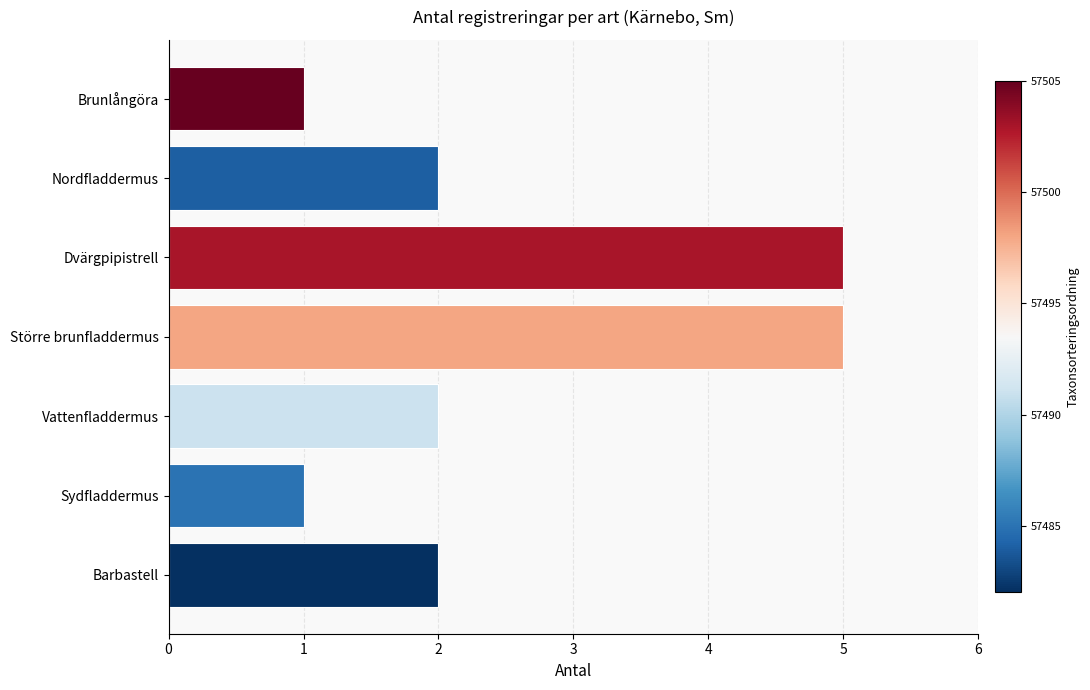

What is the label of the 7th bar from the top?

Barbastell